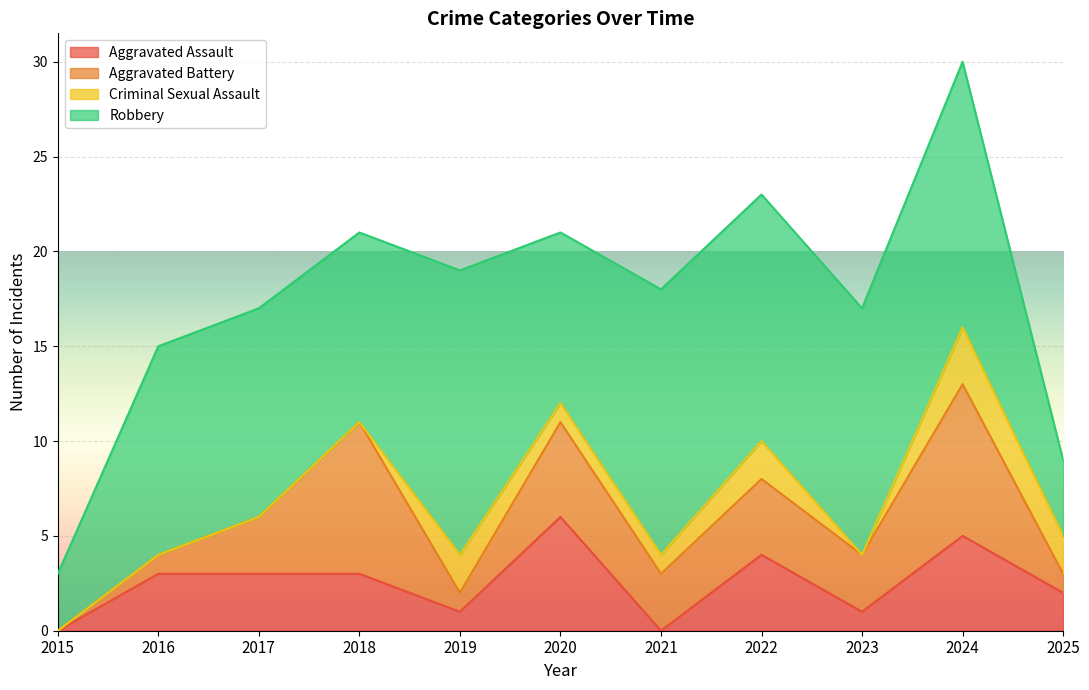

Does the chart display data point markers on the line(s)?

No